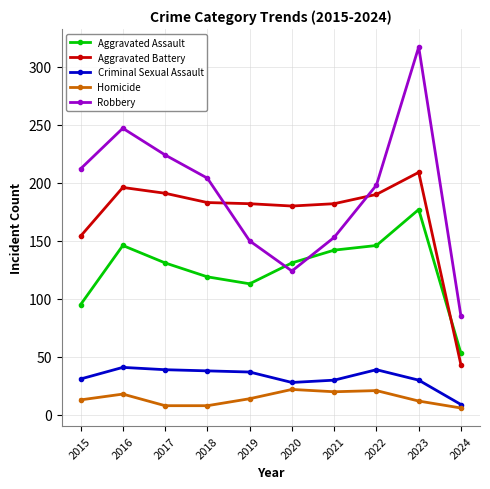

At which label does Criminal Sexual Assault first exceed 37?

2016